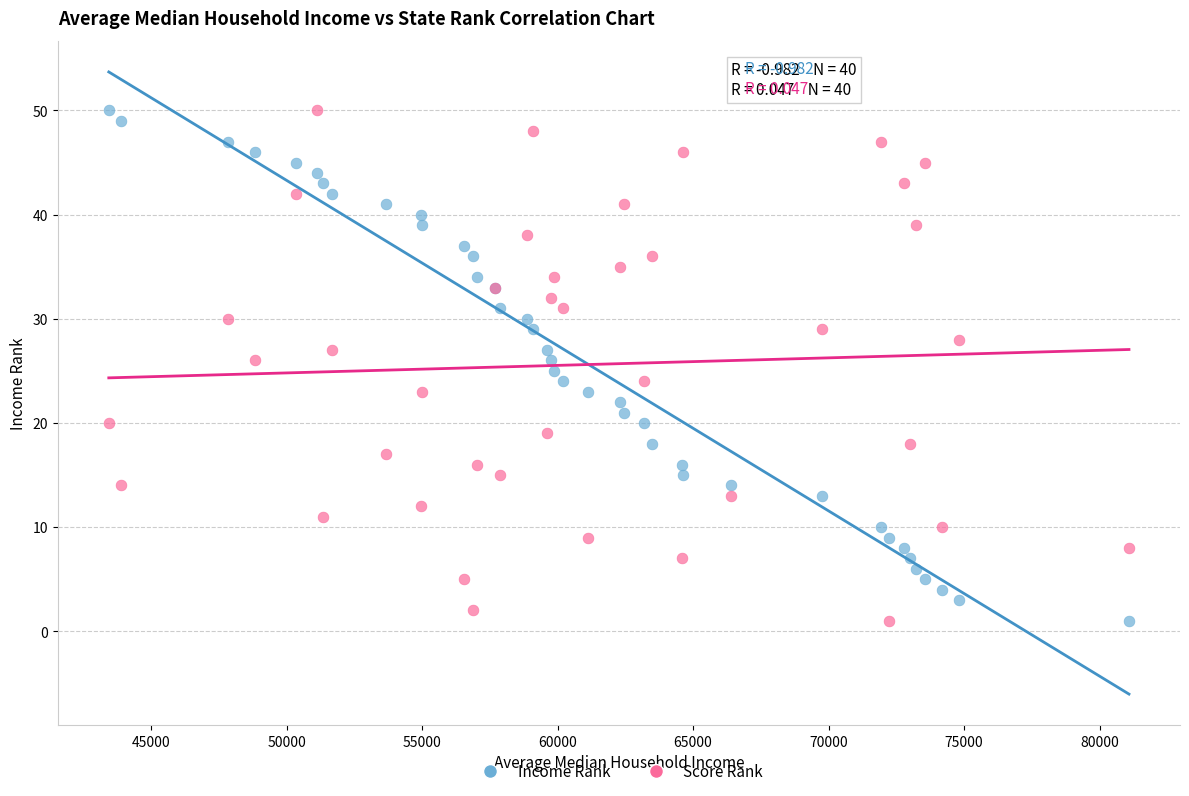

What is the X range (max minus min) for the scatter plot?

37643